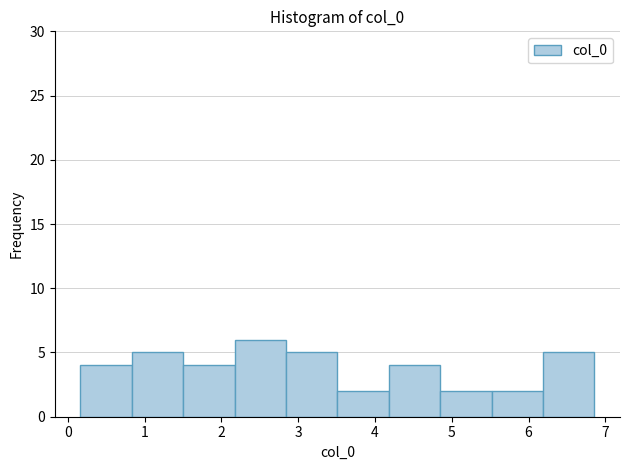

Reading left to right, transcribe this chart: for each bar, give the range it covers on the x-axis and its height. Neither the bar edges nor the heights are printed on the chart, so give them approximately, as read against the axes.

0.2 to 0.8: 4
0.8 to 1.5: 5
1.5 to 2.2: 4
2.2 to 2.8: 6
2.8 to 3.5: 5
3.5 to 4.2: 2
4.2 to 4.8: 4
4.8 to 5.5: 2
5.5 to 6.2: 2
6.2 to 6.9: 5